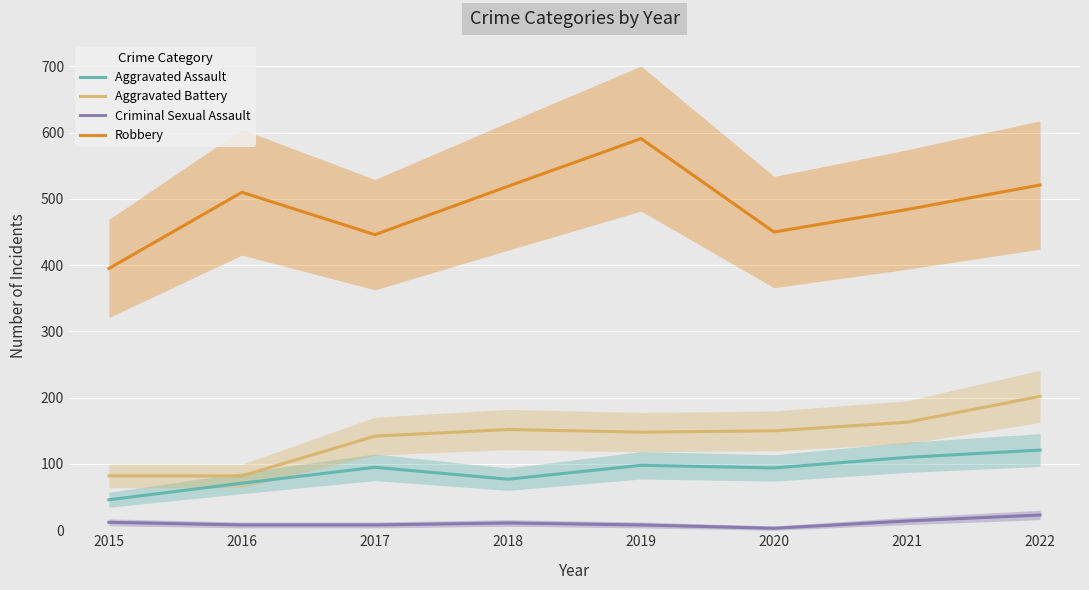

Reading left to right, transcribe all the data shown in this chart.

Aggravated Assault: 46	71	95	77	98	94	110	121
Aggravated Battery: 82	82	142	152	148	150	163	202
Criminal Sexual Assault: 12	8	8	11	8	3	14	23
Robbery: 395	510	446	519	591	450	484	521